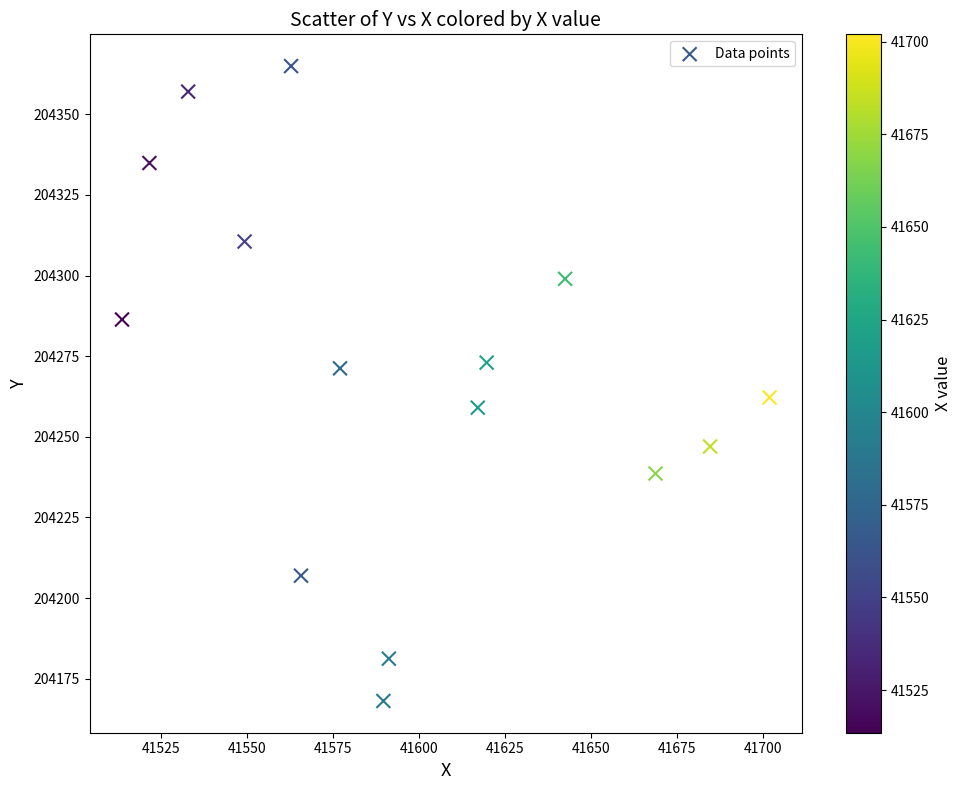

What is the range of X values (max minus min)?

188.4